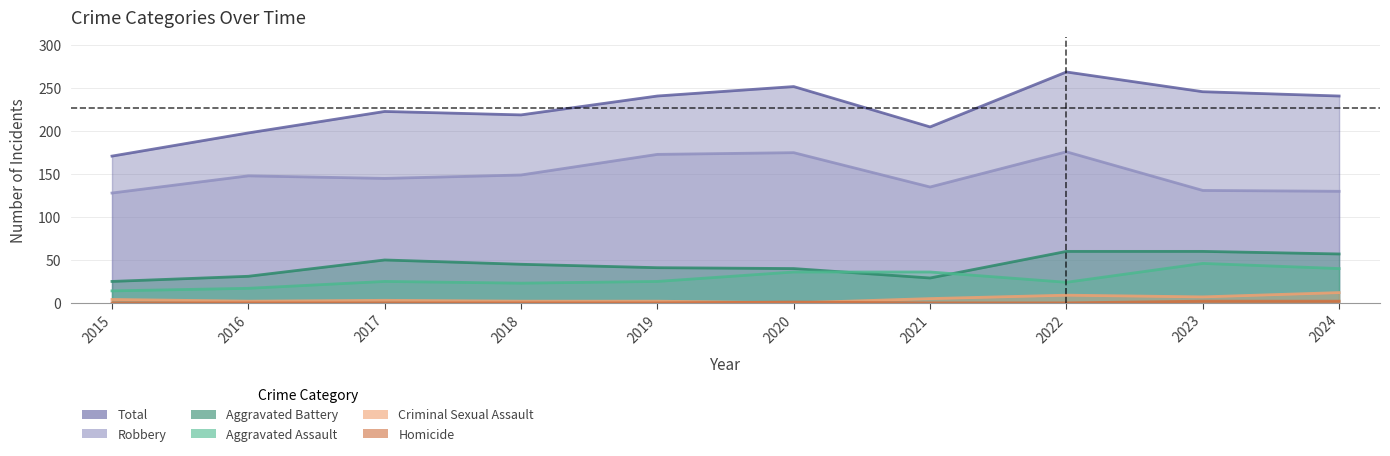

Reading left to right, extract all data points from this chart.

Aggravated Assault: 14	17	25	23	25	36	36	24	46	40
Aggravated Battery: 25	31	50	45	41	40	29	60	60	57
Criminal Sexual Assault: 4	2	3	2	2	0	5	9	7	12
Homicide: 0	0	0	0	0	1	0	0	2	2
Robbery: 128	148	145	149	173	175	135	176	131	130
Total: 171	198	223	219	241	252	205	269	246	241